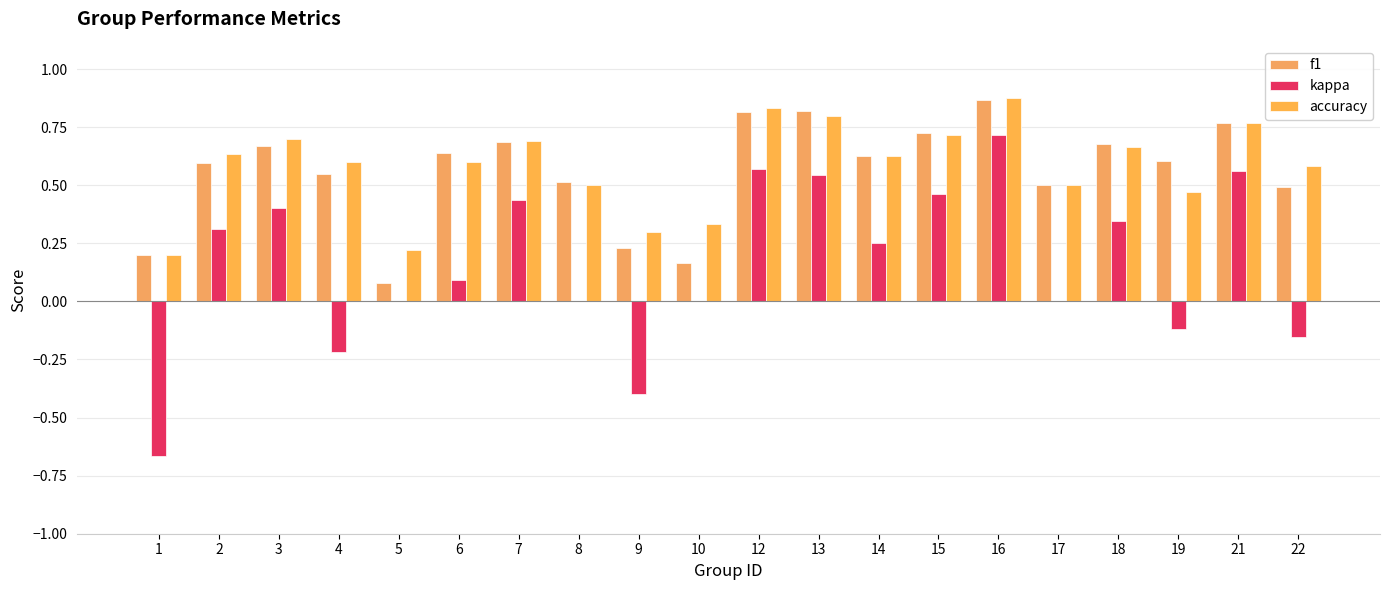

Does the chart contain stacked bars?

No